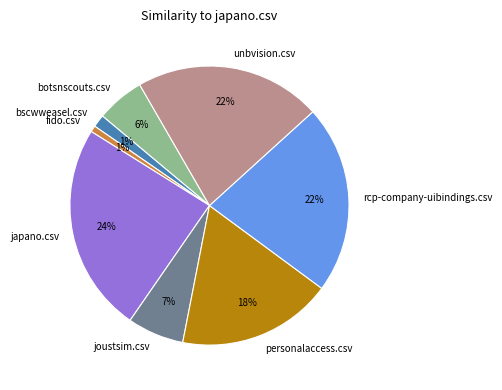

True or false: bscwweasel.csv accounts for 11% of the total.

False